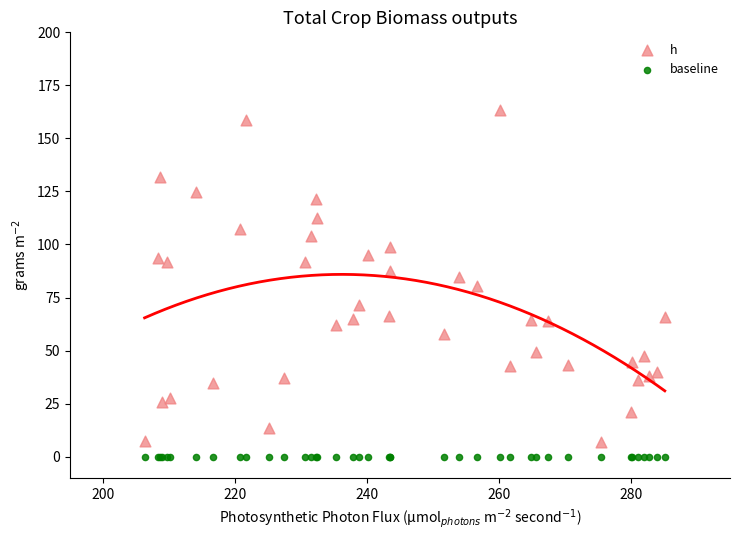

Which series reaches the maximum Y coordinate?

h